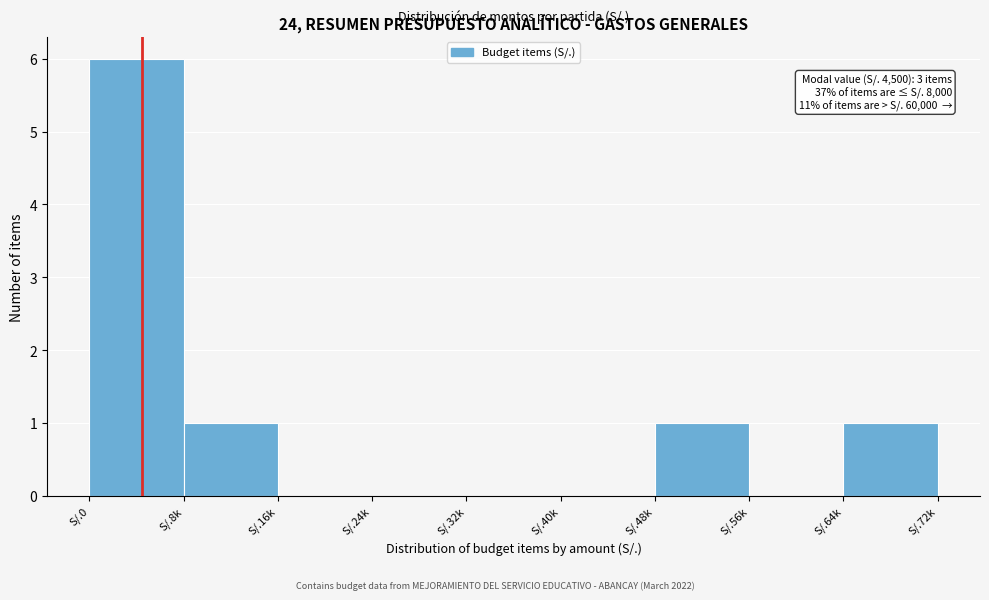

Reading left to right, list all the values displayed in this chart.

S/.0=6	S/.8k=1	S/.16k=0	S/.24k=0	S/.32k=0	S/.40k=0	S/.48k=1	S/.56k=0	S/.64k=1